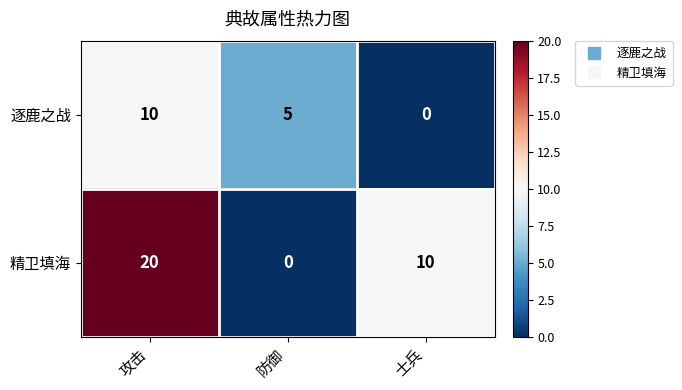

Which series has the largest total across all categories?

精卫填海